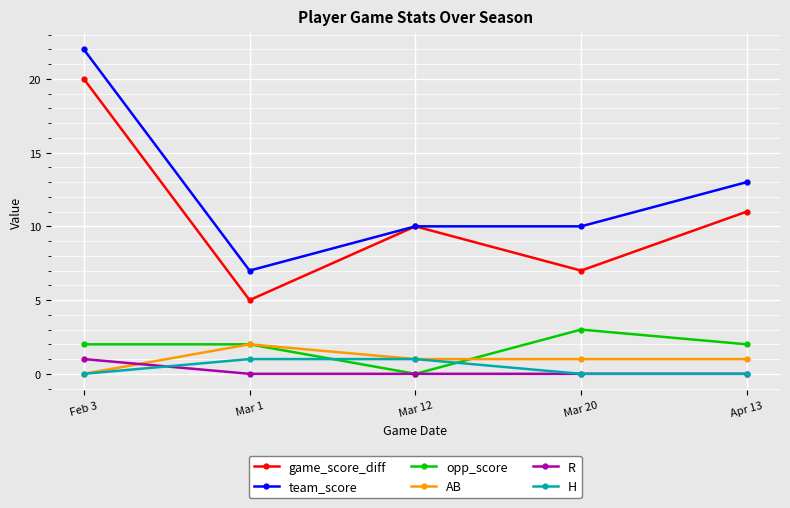

What are all the series names shown in the legend?

game_score_diff, team_score, opp_score, AB, R, H